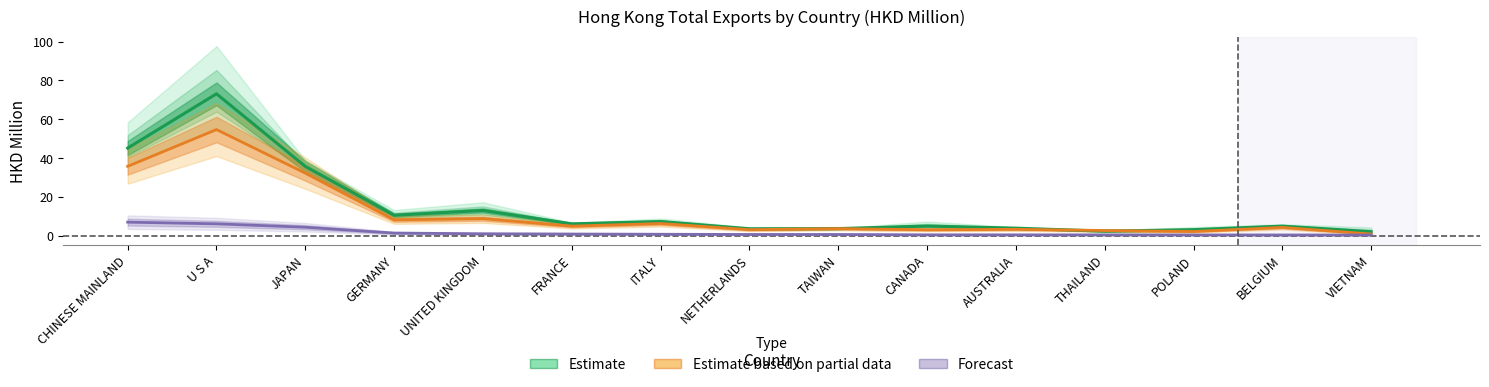

Does the chart display data point markers on the line(s)?

No